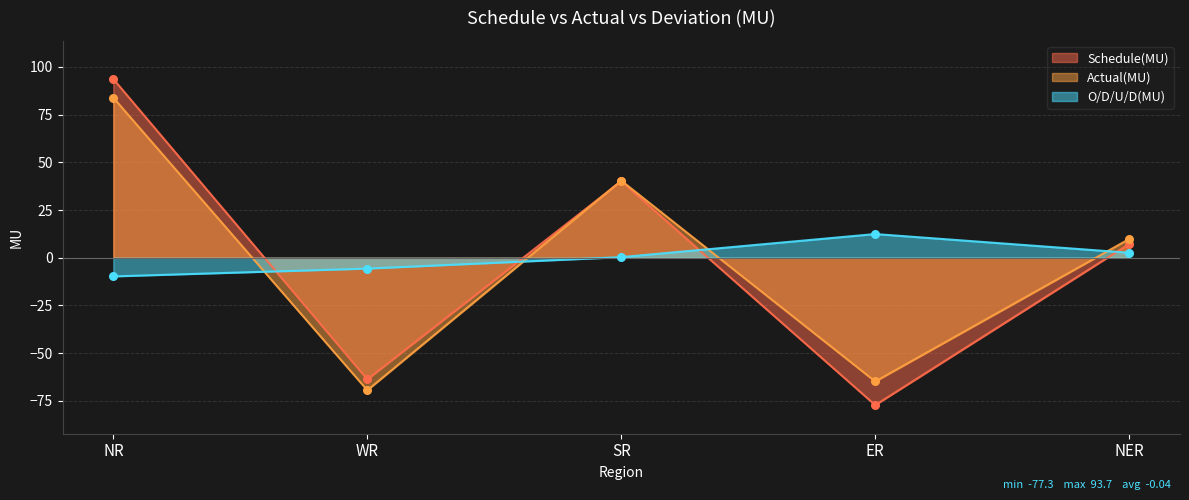

At which category is the sum across all series the highest?

NR